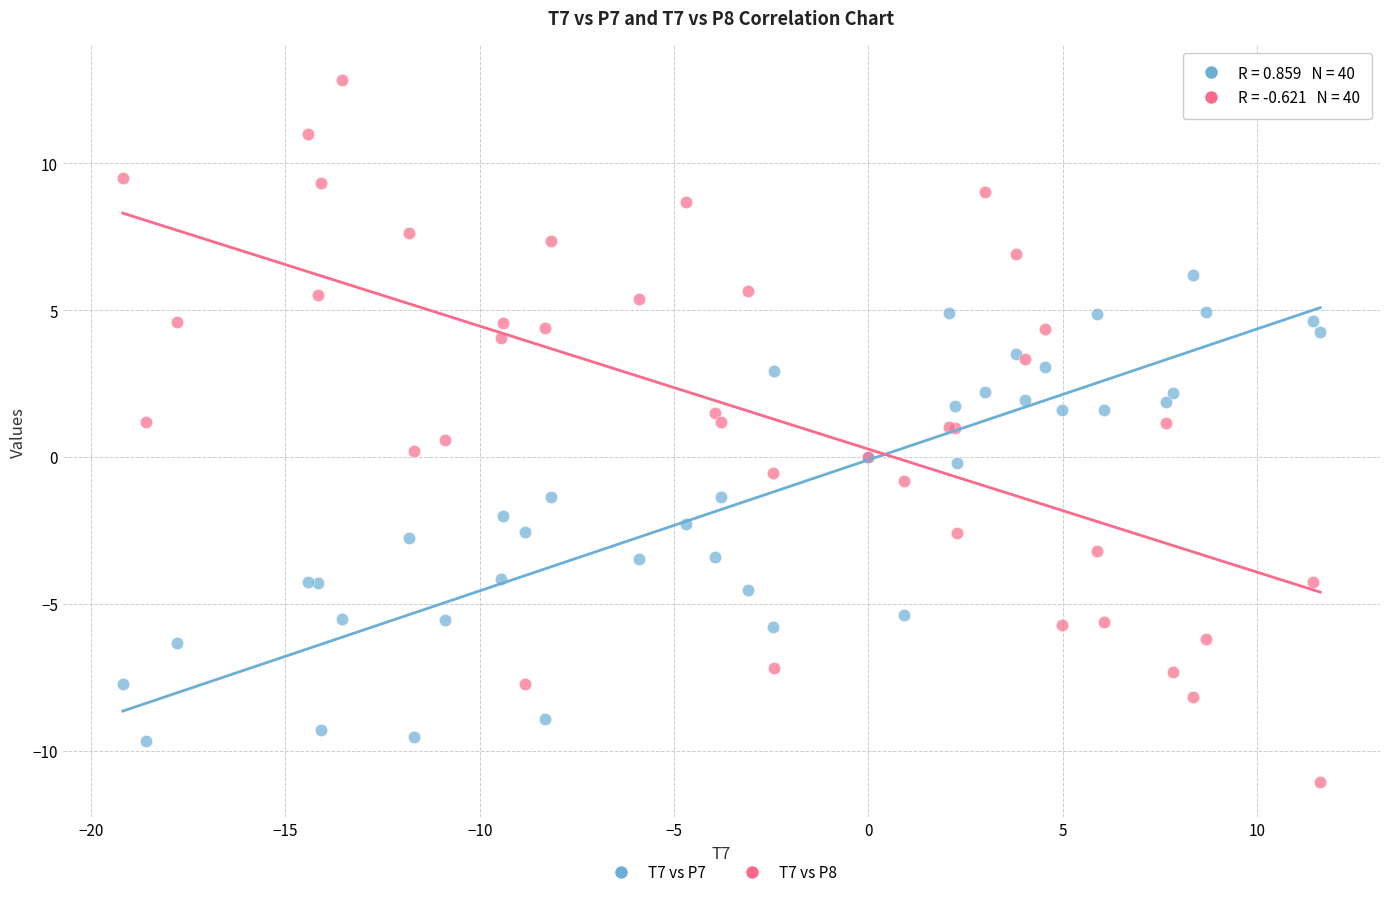

Which series contains the lowest Y value?

T7 vs P8